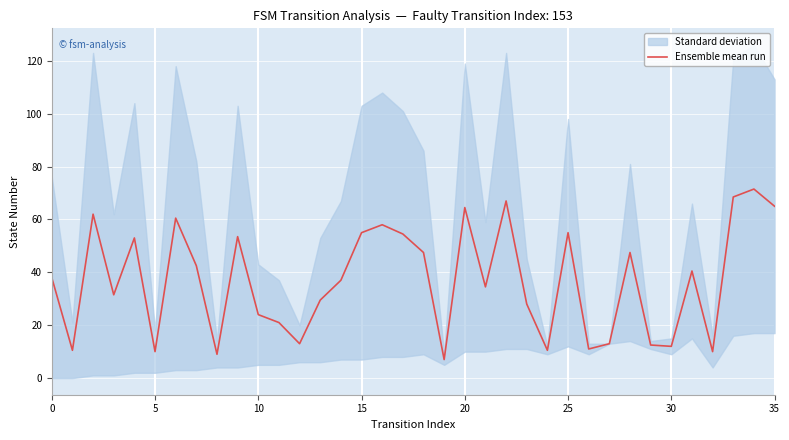

Reading right to left, what are all the values shown in this chart?

65.0	71.5	68.5	10.0	40.5	12.0	12.5	47.5	13.0	11.0	55.0	10.5	28.0	67.0	34.5	64.5	7.0	47.5	54.5	58.0	55.0	37.0	29.5	13.0	21.0	24.0	53.5	9.0	42.5	60.5	10.0	53.0	31.5	62.0	10.5	38.0